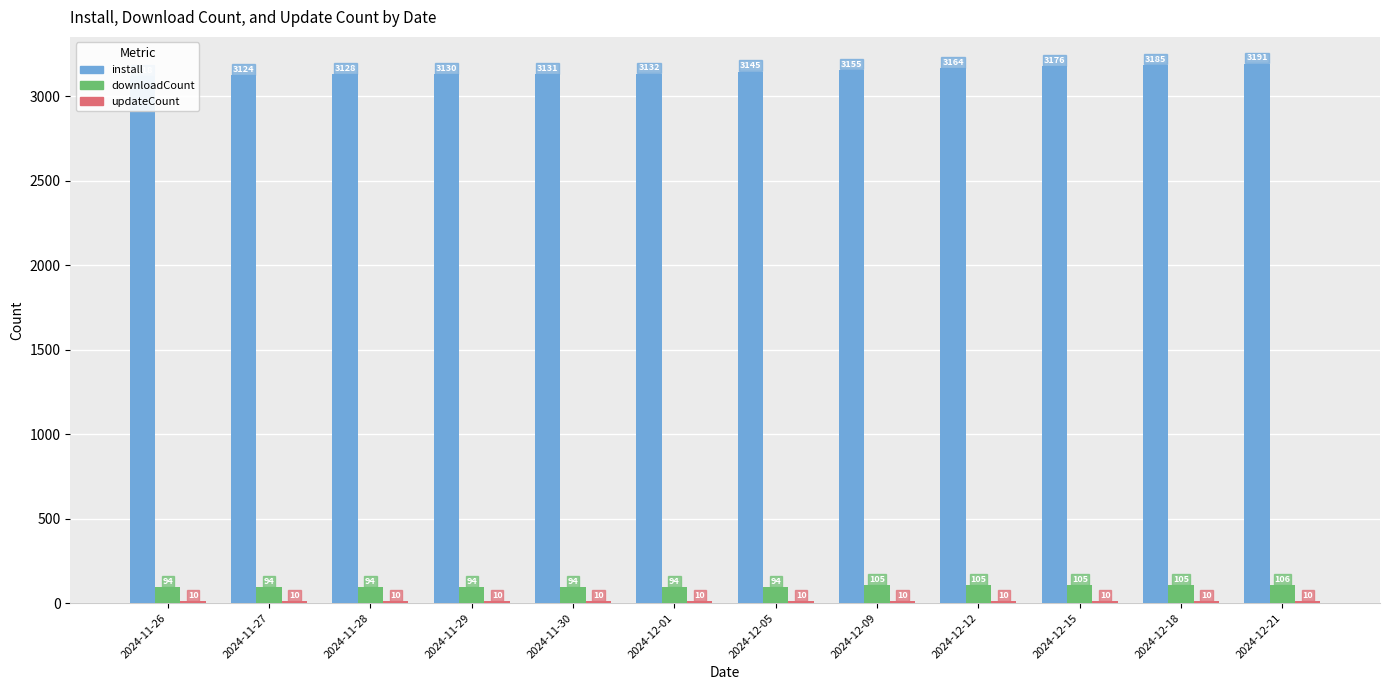

What are all the series names shown in the legend?

install, downloadCount, updateCount